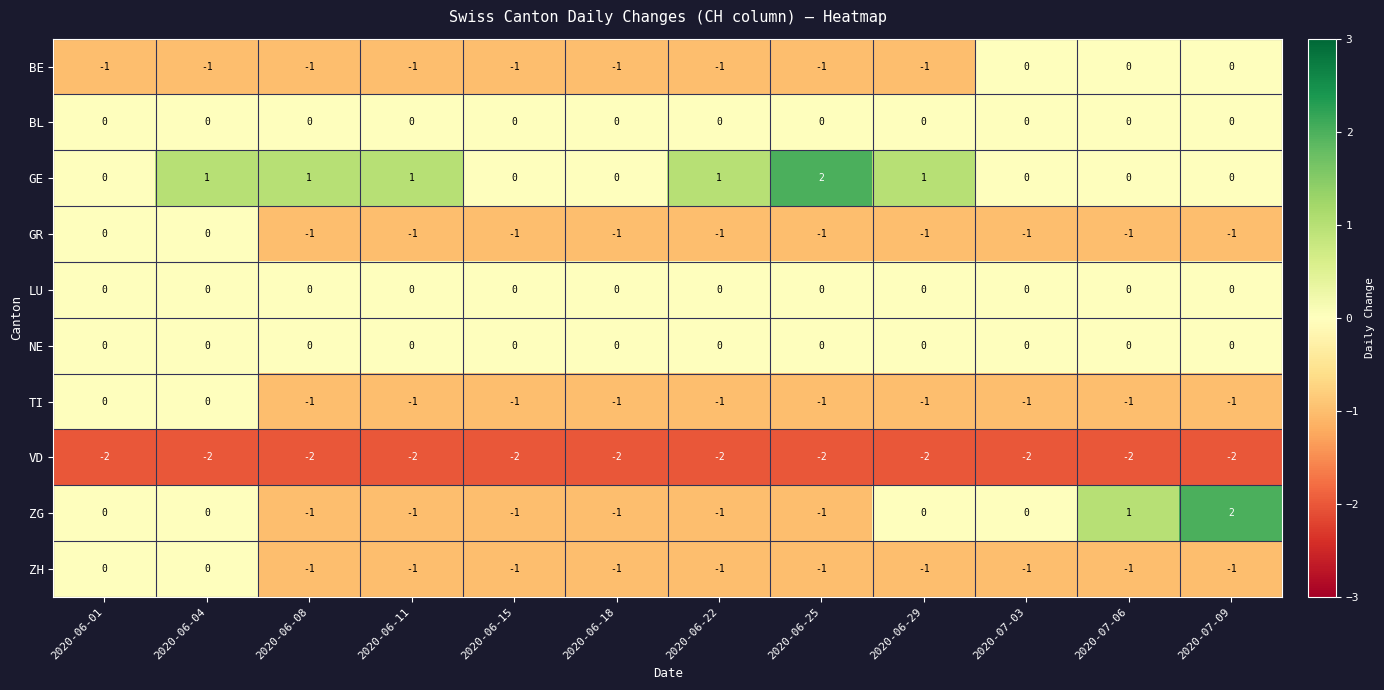

Is it true that BE equals -1 at 2020-06-25?

True